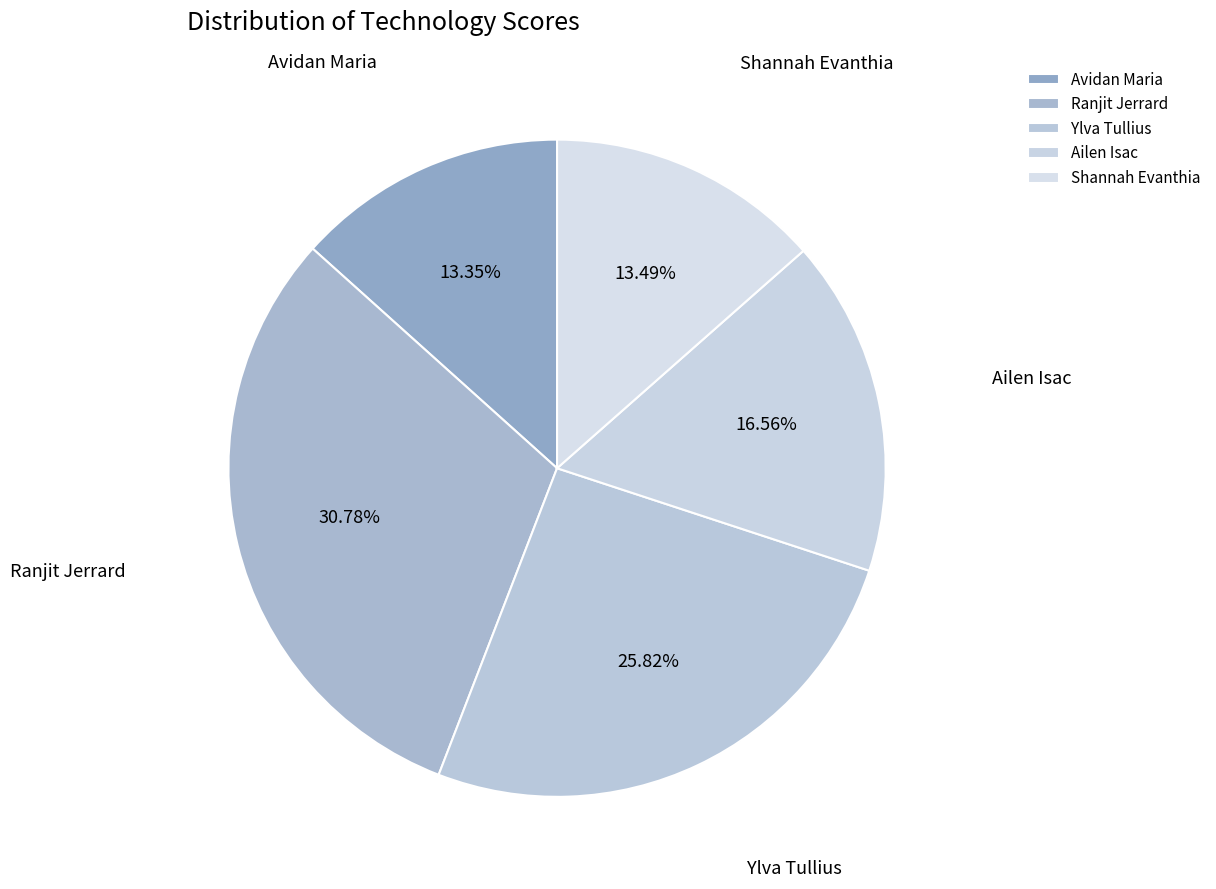

Combined, do Ailen Isac and Ranjit Jerrard account for over 50%?

No